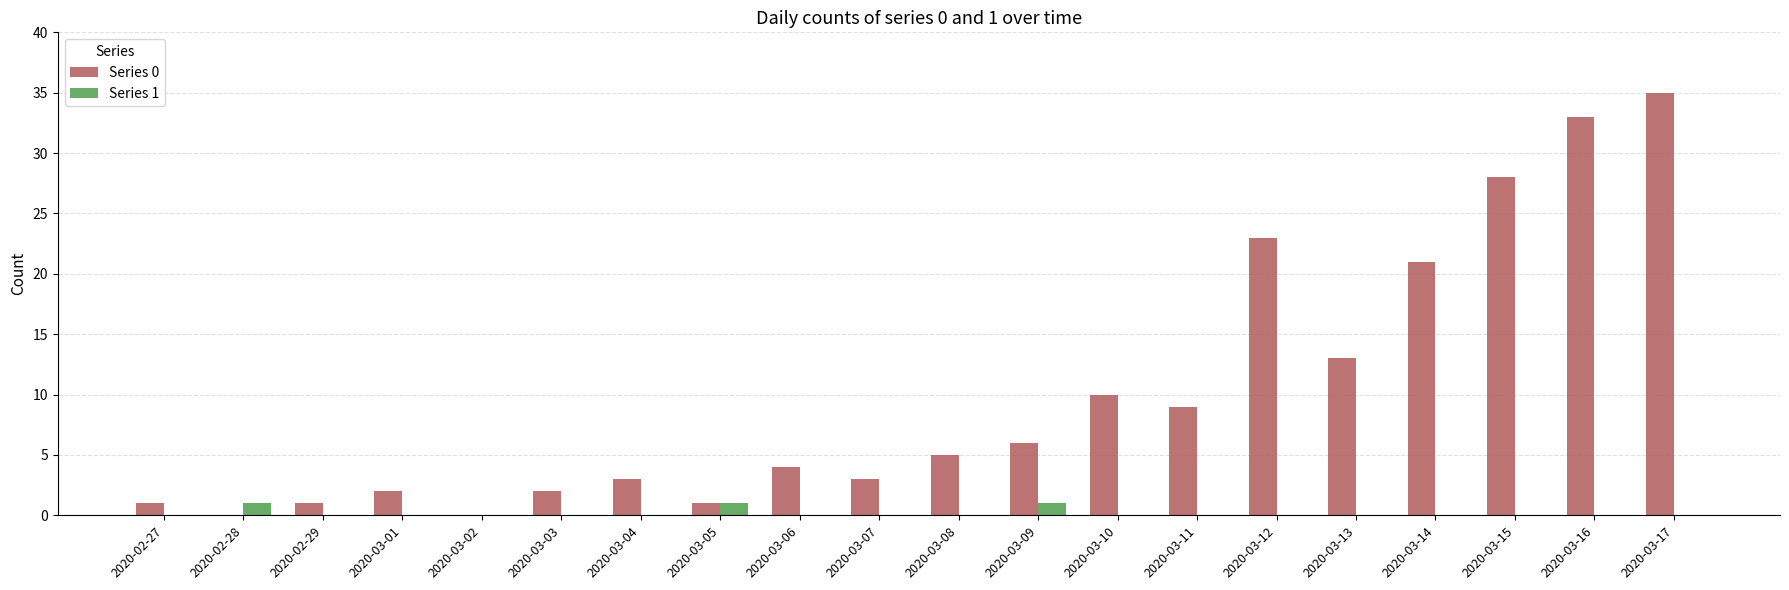

How many categories are shown in the chart?

20